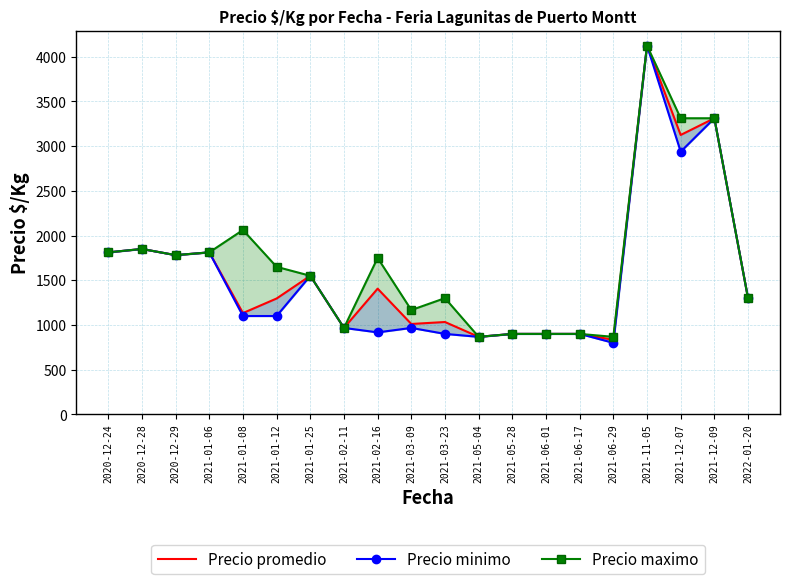

What are all the series names shown in the legend?

Precio promedio, Precio minimo, Precio maximo